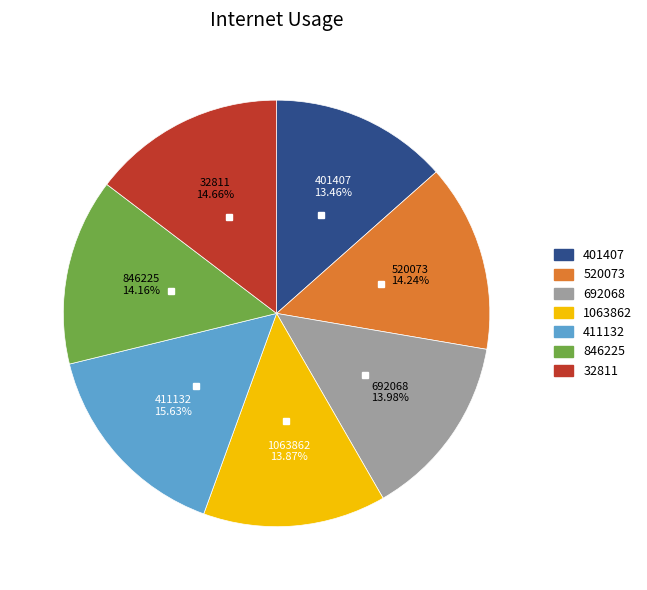

What percentage do 32811 and 411132 together represent?

30.3%